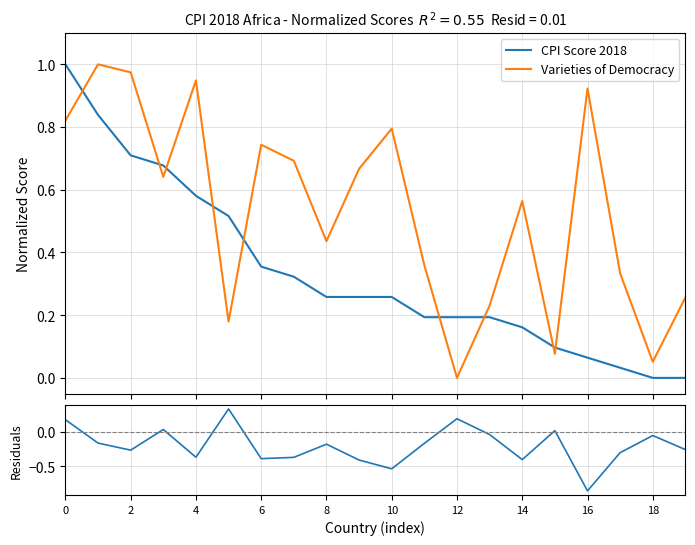

After their last crossing, which series has the higher values: CPI Score 2018 or Varieties of Democracy?

Varieties of Democracy